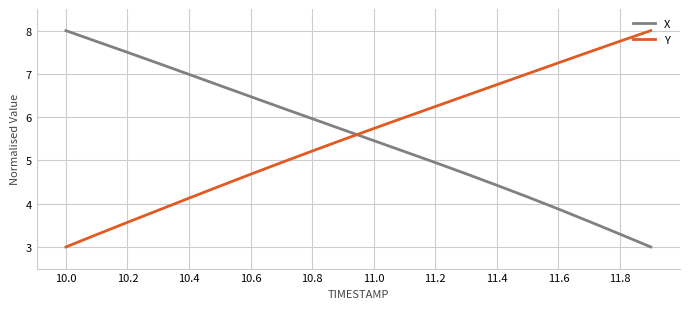

What is the minimum value for X?

3.0